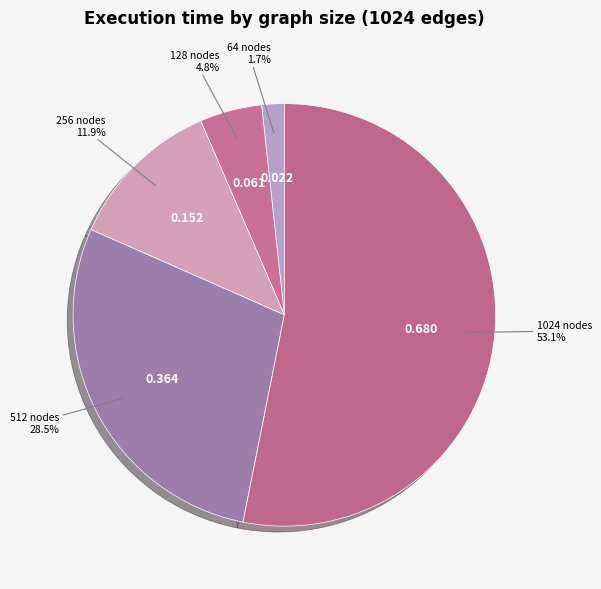

Which slice is the smallest?

64 nodes